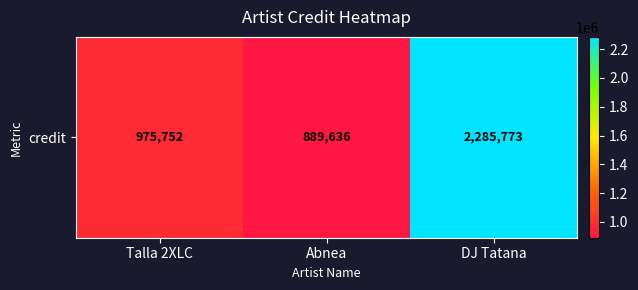

What is the smallest value displayed?

889636